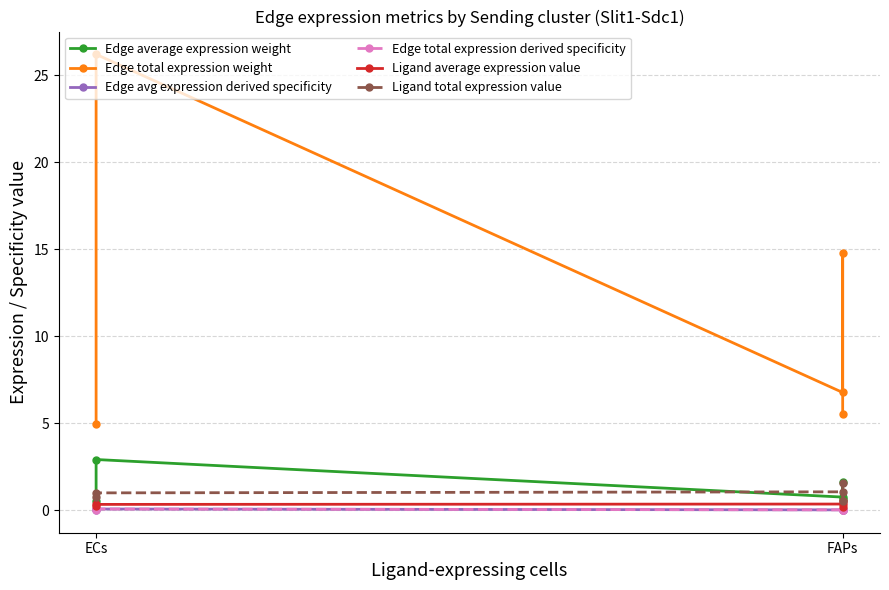

How many Edge avg expression derived specificity values are between 0 and 1?

5